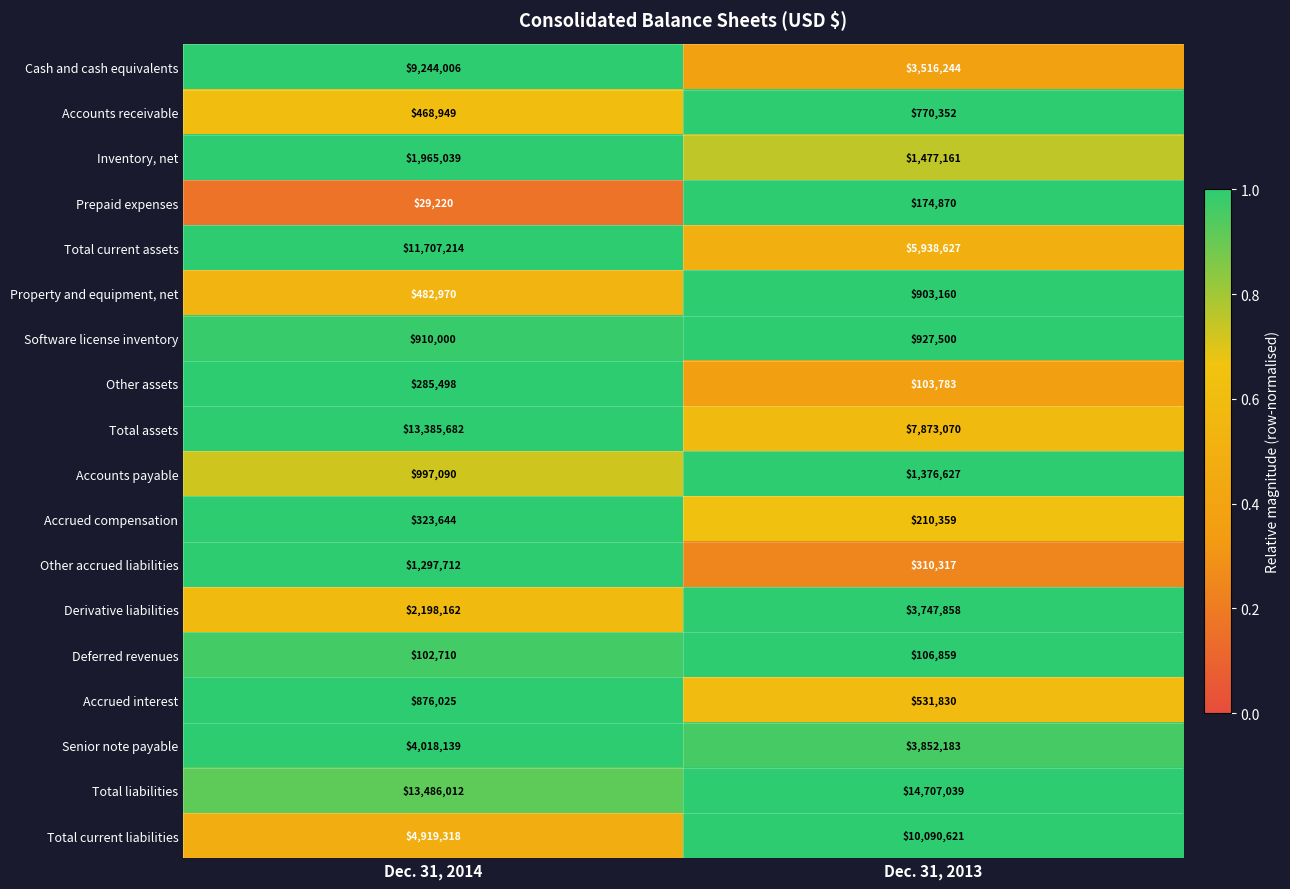

The value of Total liabilities at Dec. 31, 2014 is 5066555. True or false?

False